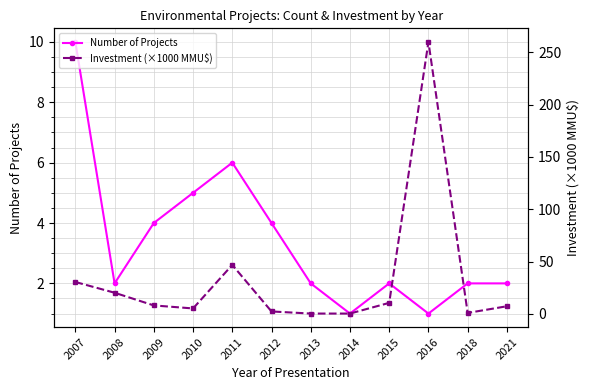

True or false: Investment (×1000 MMU$) has a value of 30.5 at 2007.

True